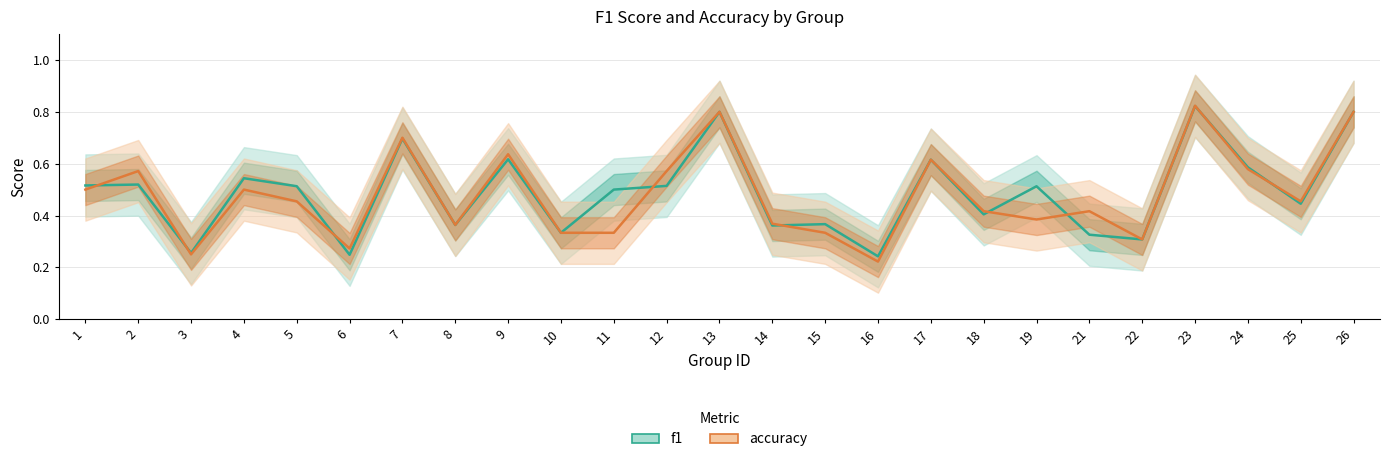

Is it true that accuracy equals 0.4 at 6?

False